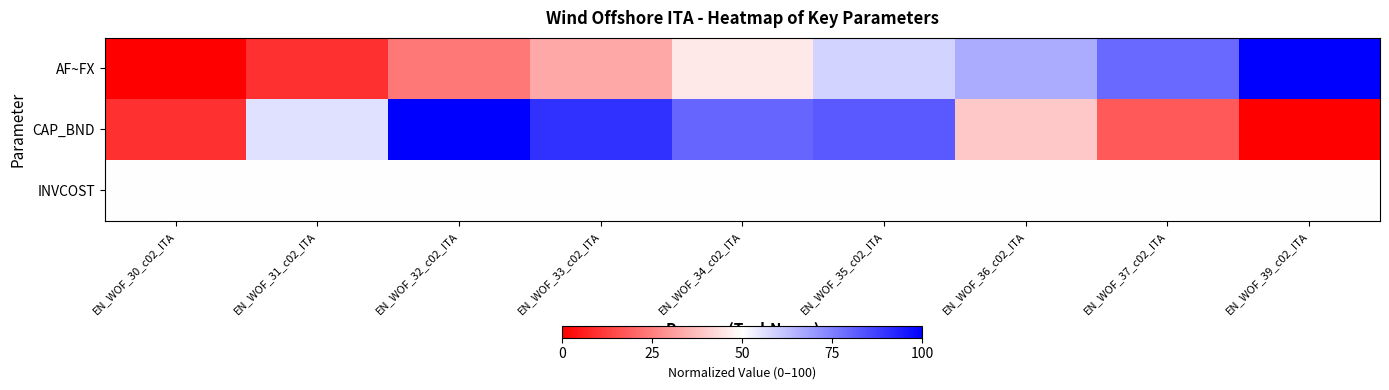

Which series has the largest total across all categories?

CAP_BND